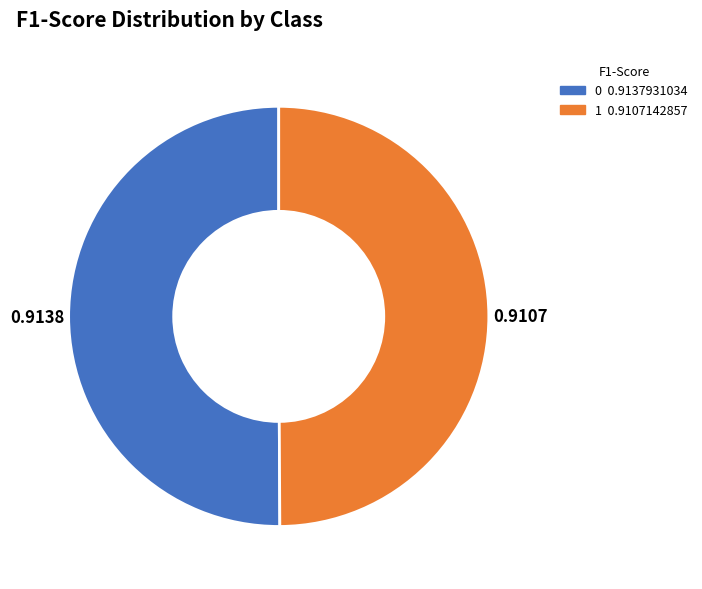

Combined, do 1 and 0 account for over 50%?

Yes